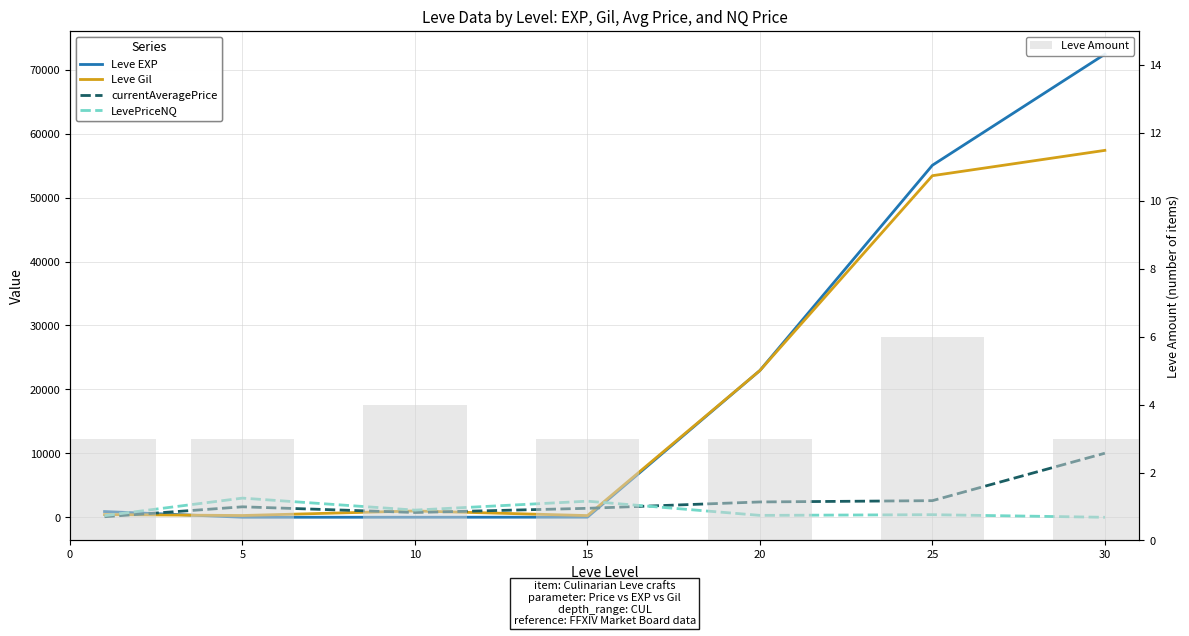

At which label is currentAveragePrice closest to 5054?

25